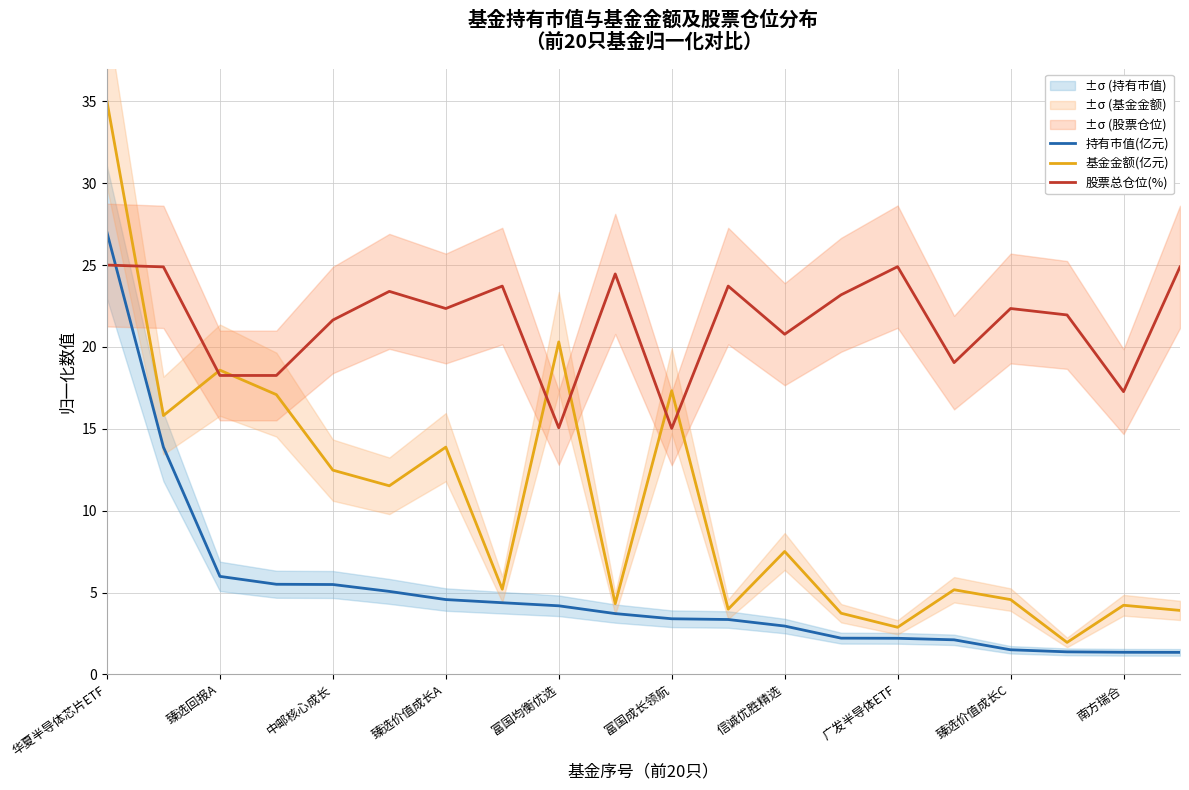

How many distinct data groups are displayed?

3